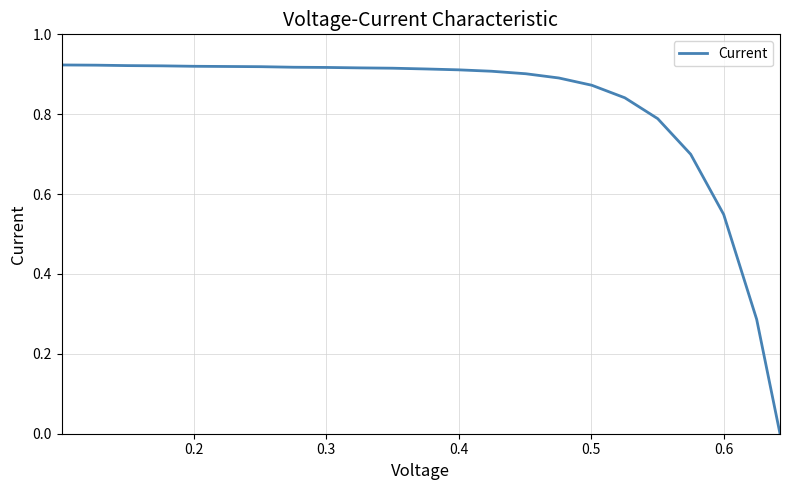

How many distinct data groups are displayed?

1